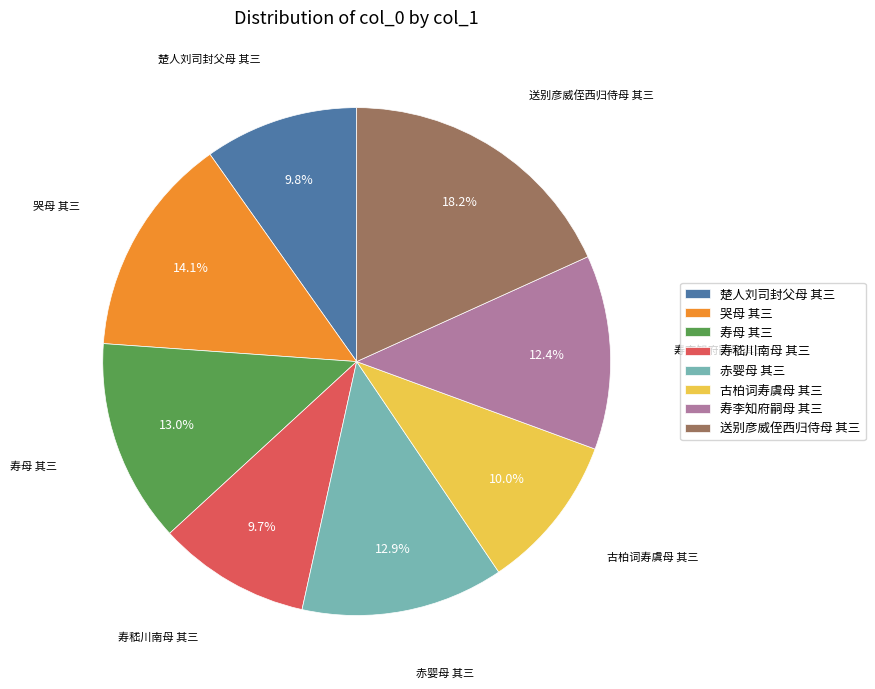

To the nearest percent, what is the difference between the largest and smallest slice percentages?

8%